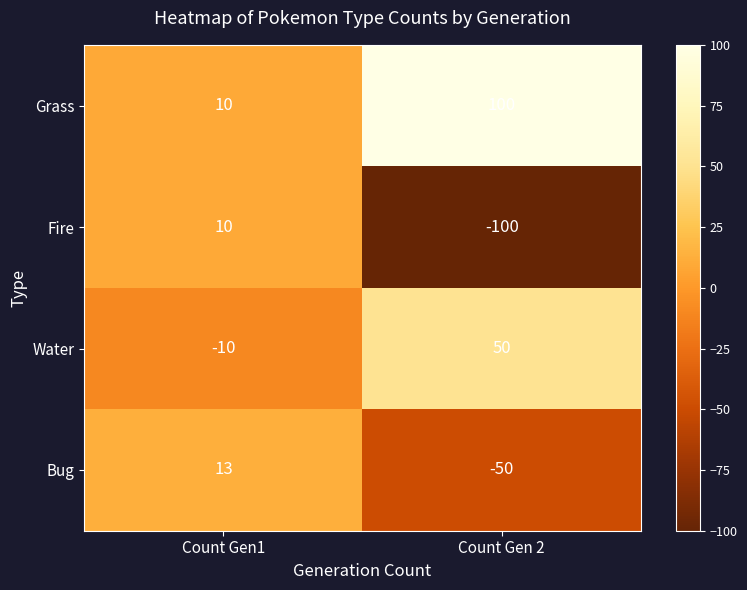

What is the difference between the highest and lowest values at Count Gen 2?

200